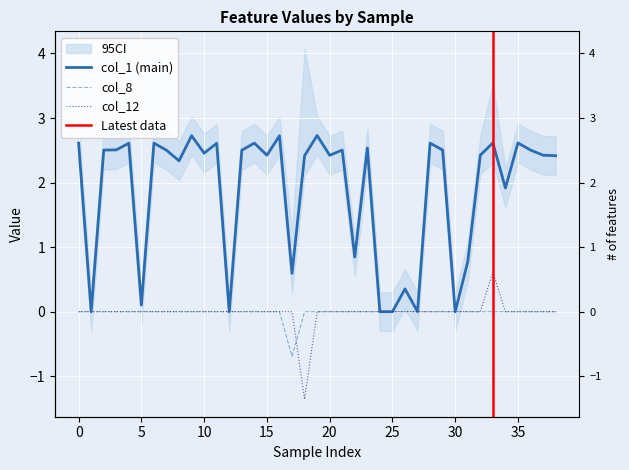

Is it true that col_12 equals 0.0 at 15?

True